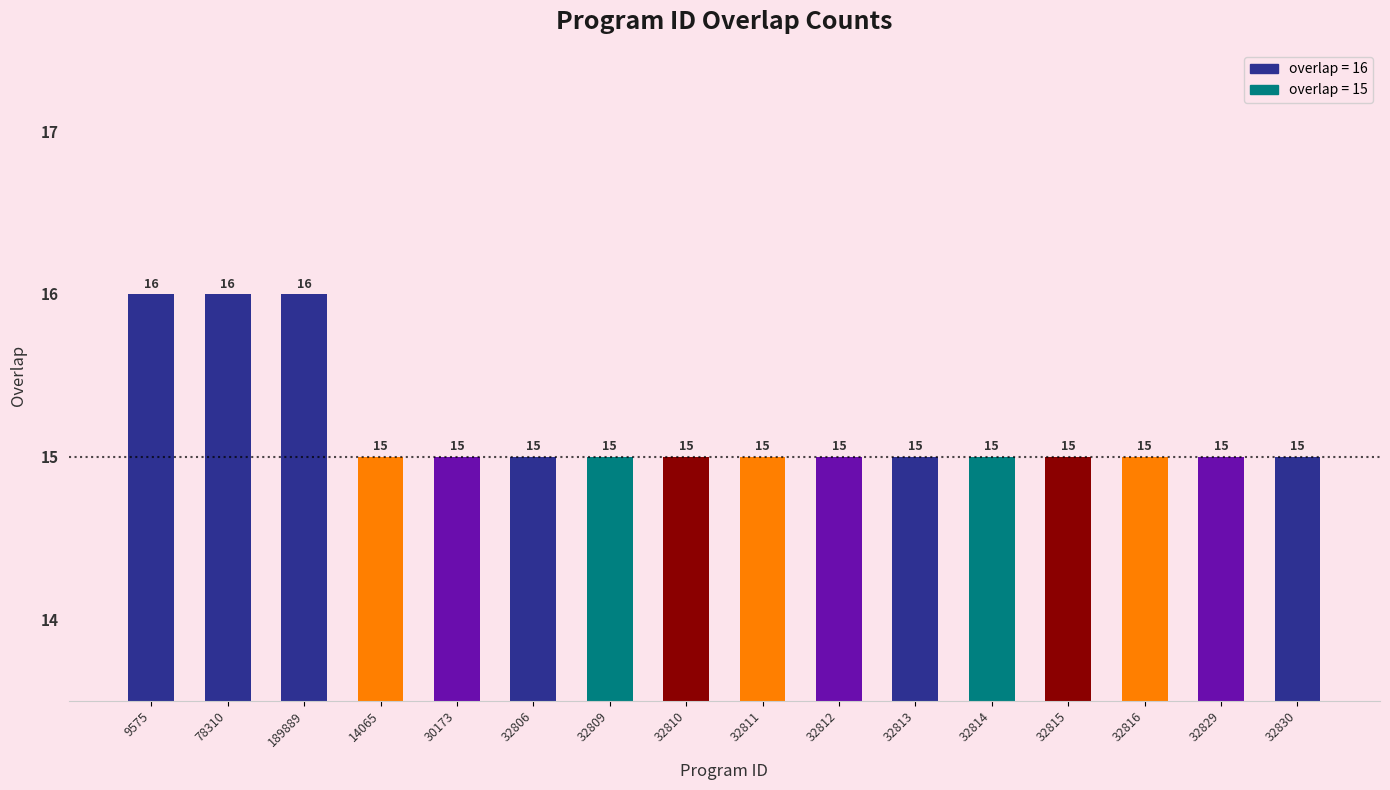

What is the label of the 9th bar from the right?

32810